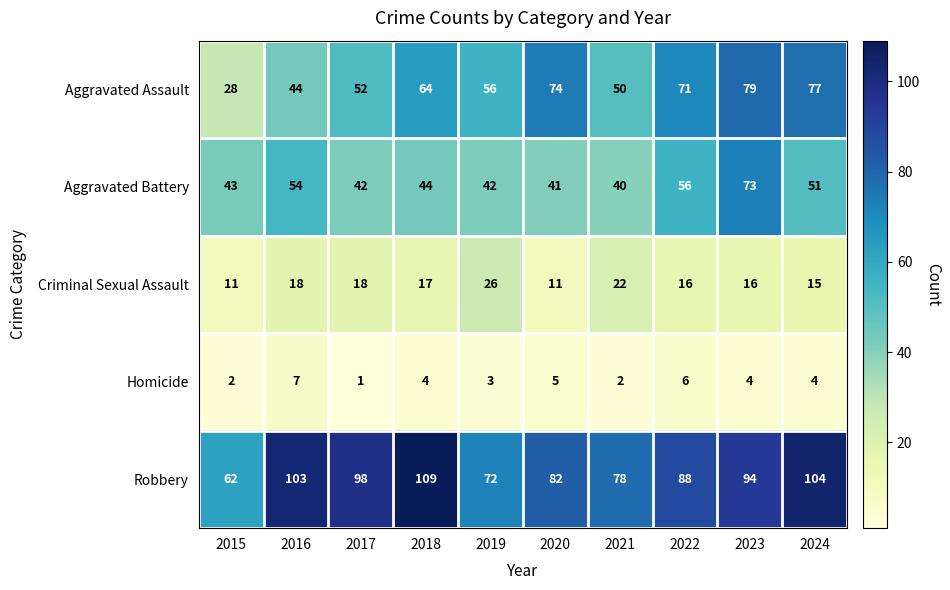

What is the sum of the Criminal Sexual Assault values at 2018 and 2019?

43